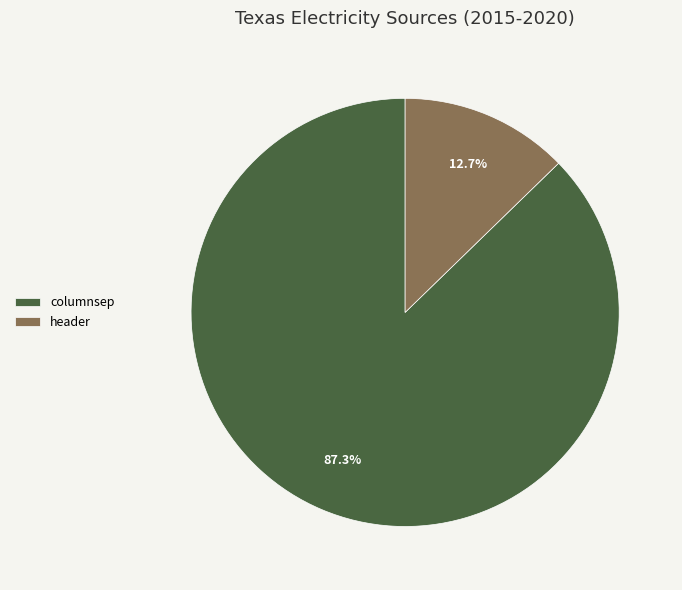

Does any single category account for the majority?

Yes